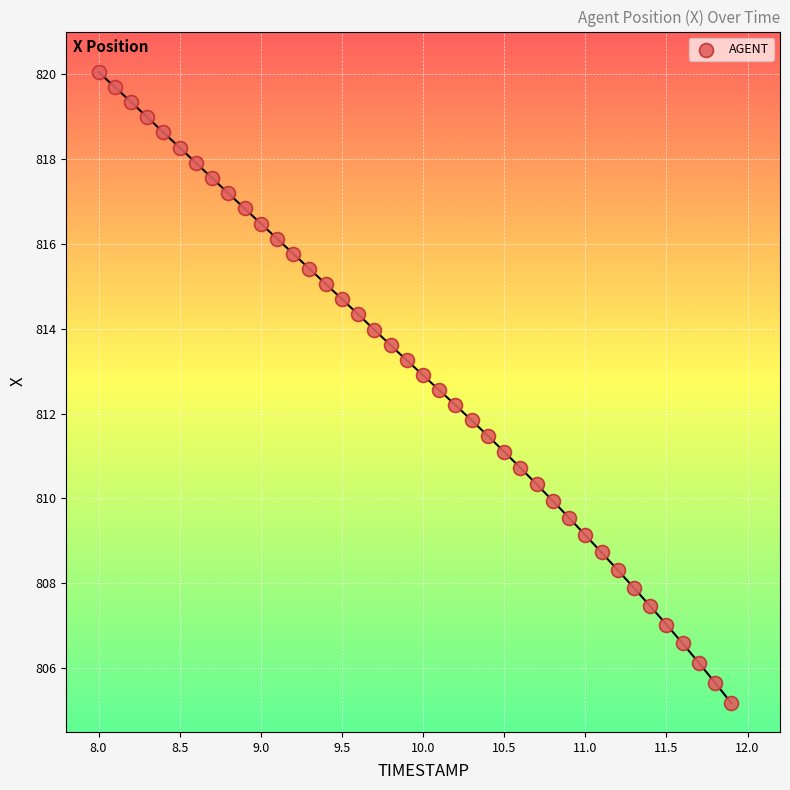

What is the range of X values (max minus min)?

3.9